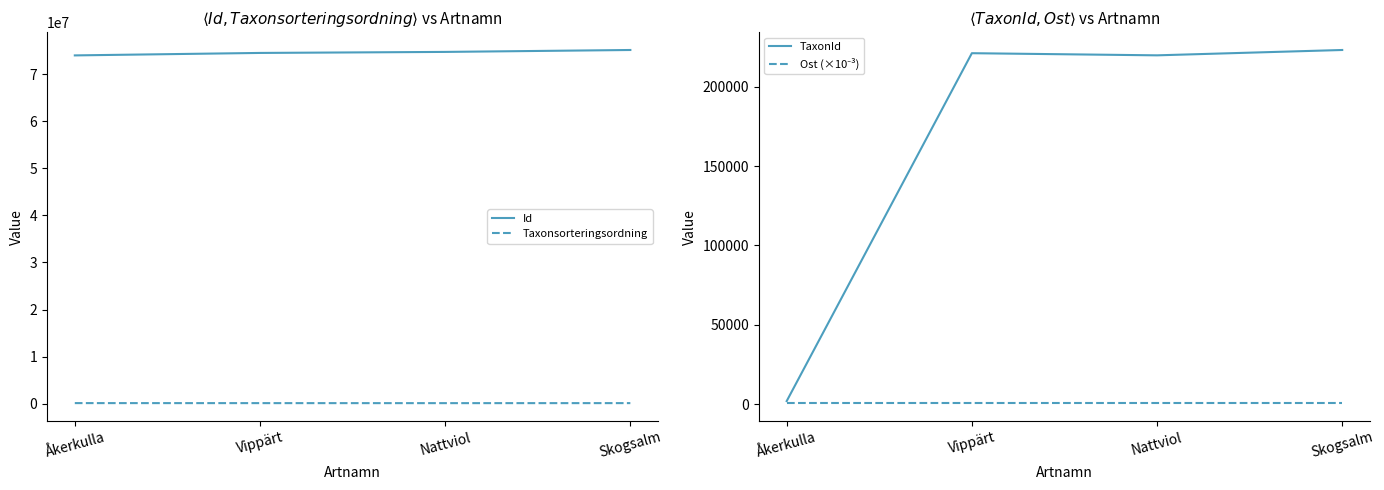

What is the sum of the Id values at Åkerkulla and Vippärt?

148578720